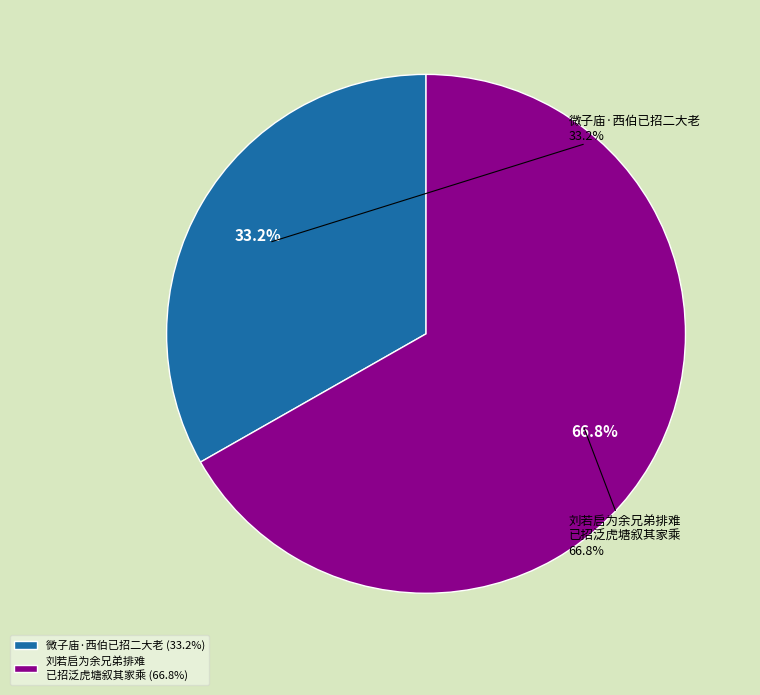

What is the majority slice?

刘若启为余兄弟排难已招泛虎塘叙其家乘会当六帙帨辰欢宴之下遂允贶室子敔儿